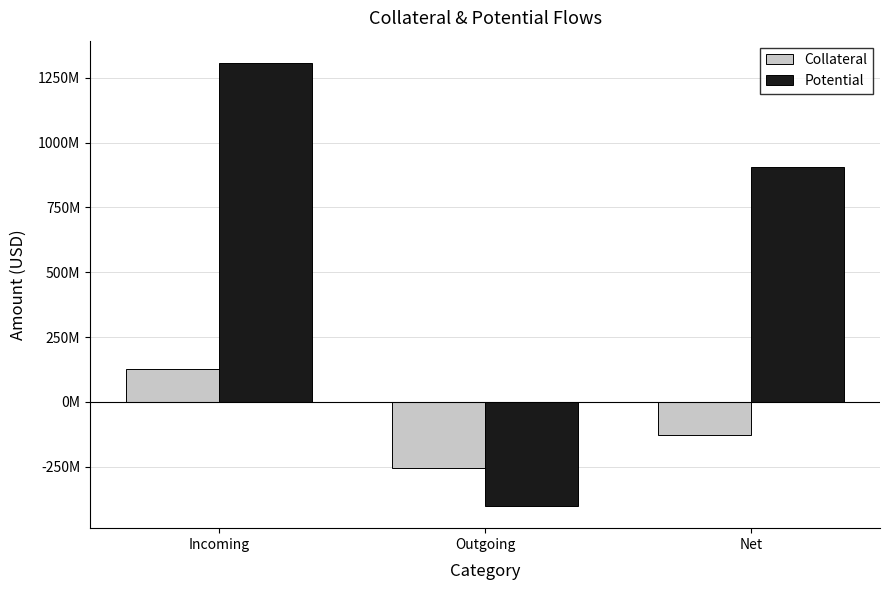

Does the chart contain any negative values?

Yes